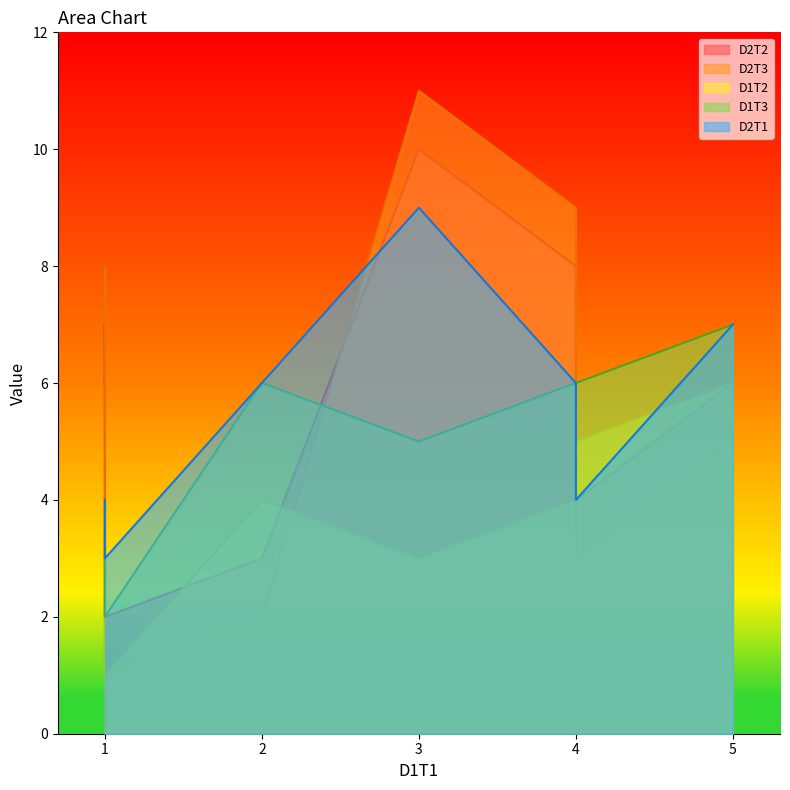

What is the value of the D2T2 point at the 4th from the left?

8